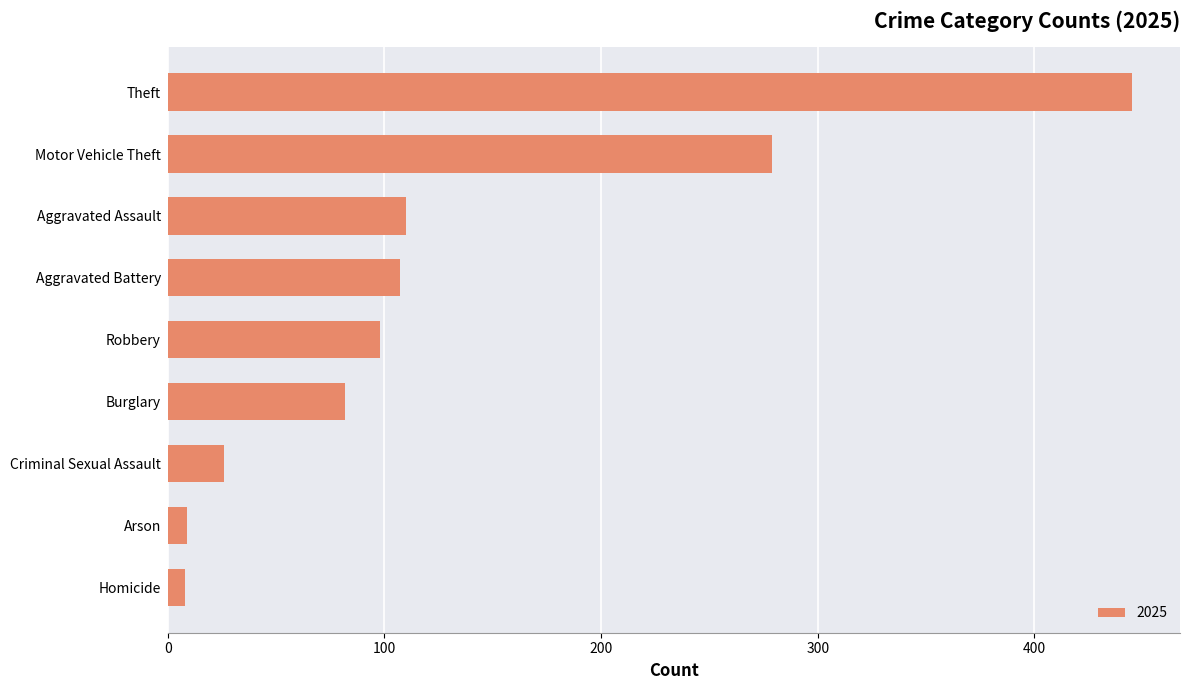

Which has a higher value, Burglary or Theft?

Theft